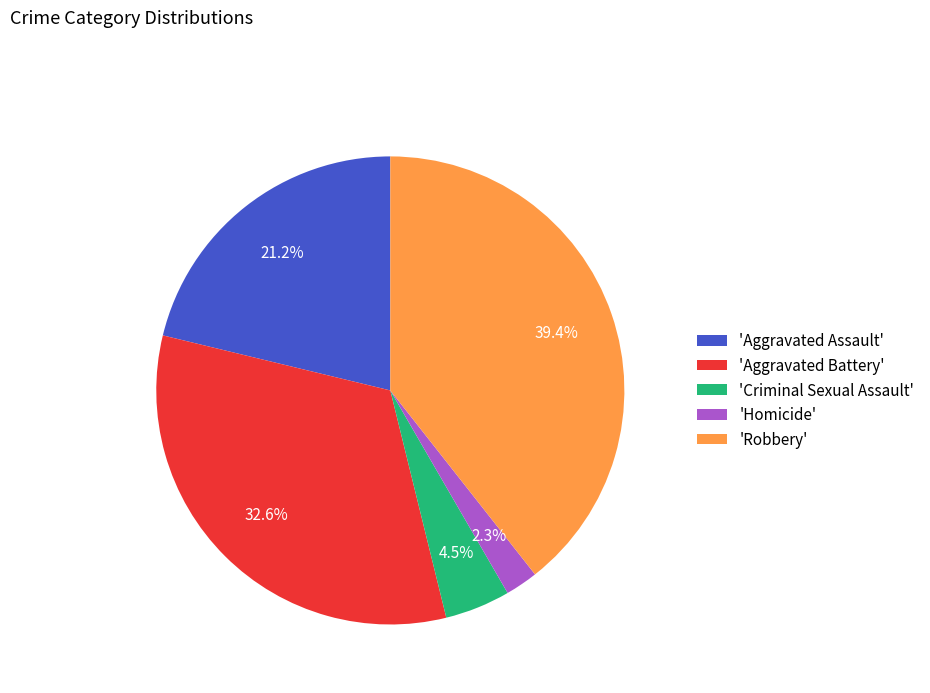

Between 'Aggravated Battery' and 'Criminal Sexual Assault', which is larger?

'Aggravated Battery'